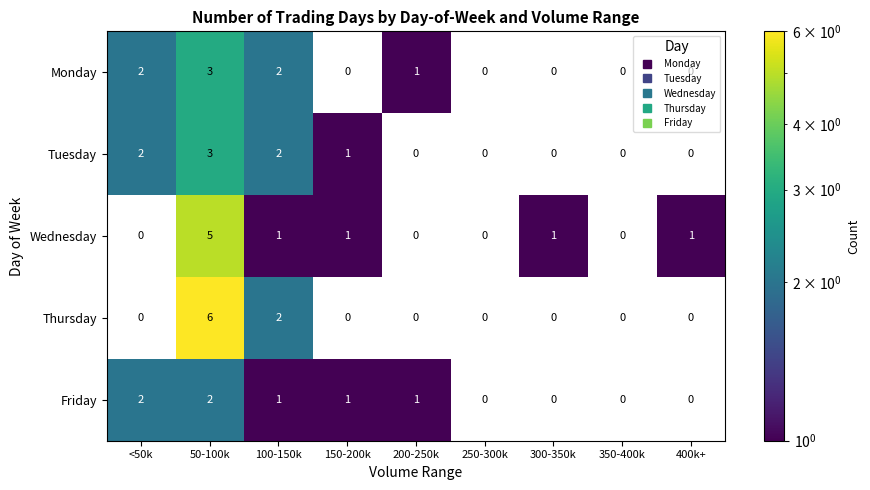

Which series has the largest range (max minus min)?

Thursday